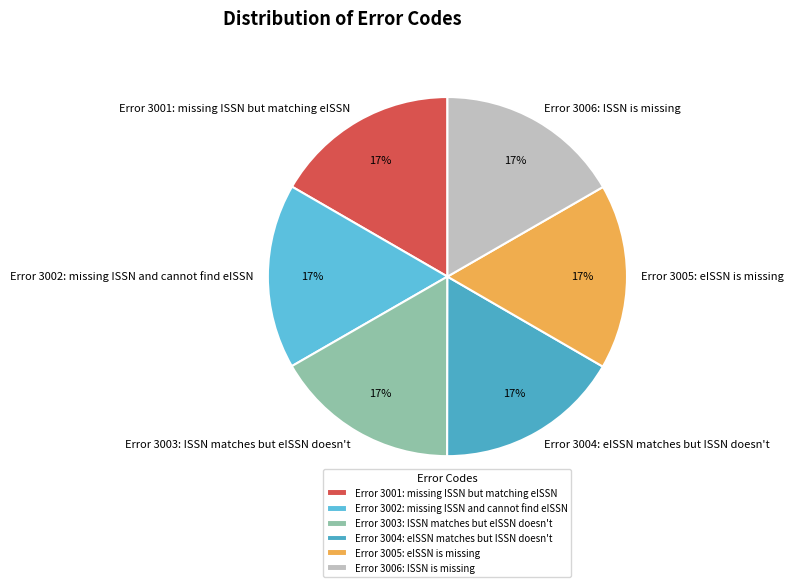

Is it true that Error 3004: eISSN matches but ISSN doesn't is 17% of the pie?

True